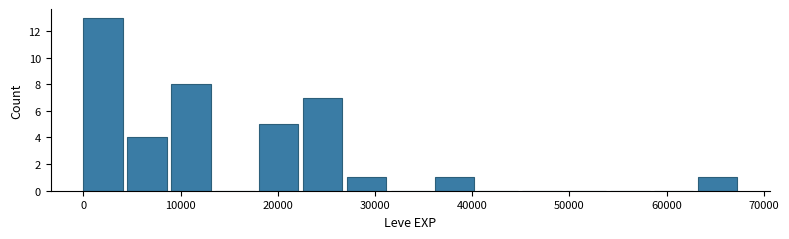

What is the height of the bar covering 5000 to 9000 on the x-axis? Neither the bar edges nor the heights are printed on the chart, so give them approximately, as read against the axes.

4